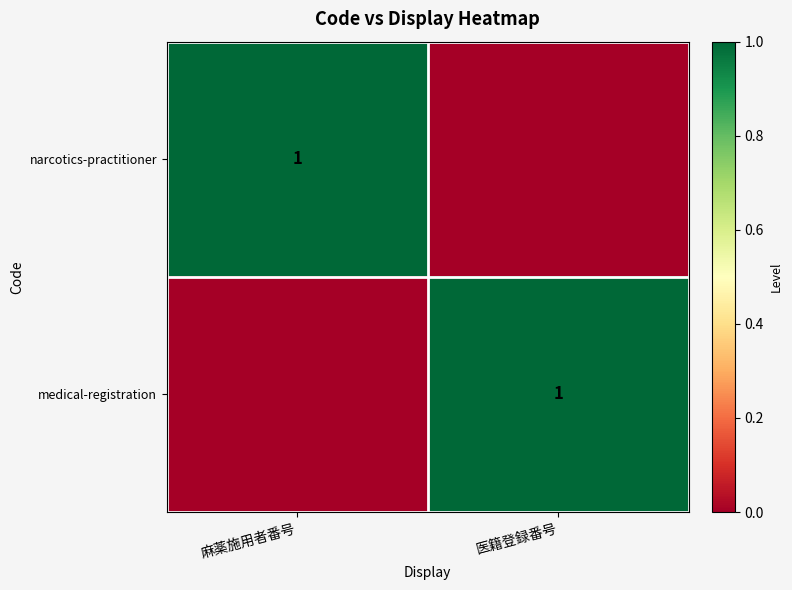

Is it true that medical-registration equals 1 at 医籍登録番号?

True